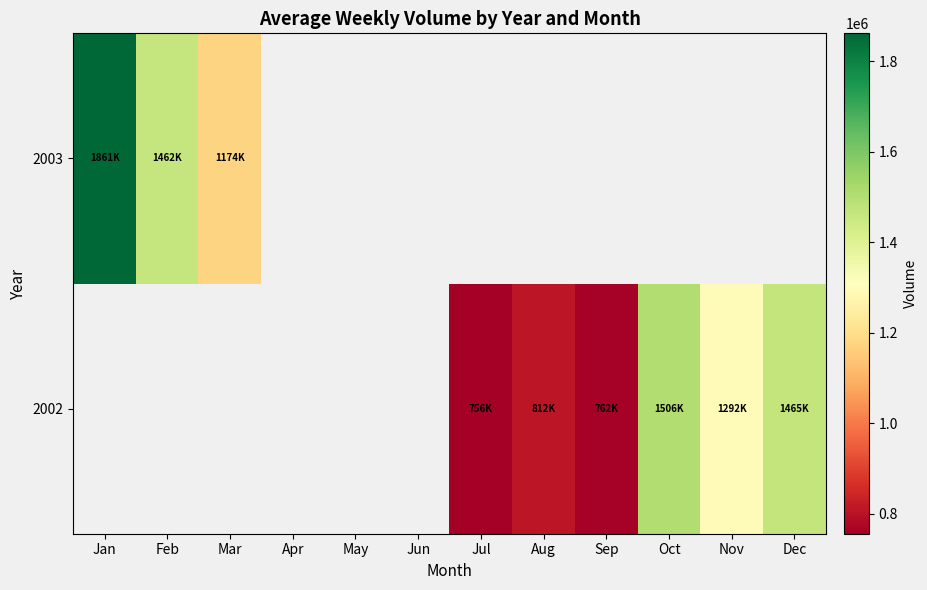

Between Feb and Oct, which is larger?

Oct